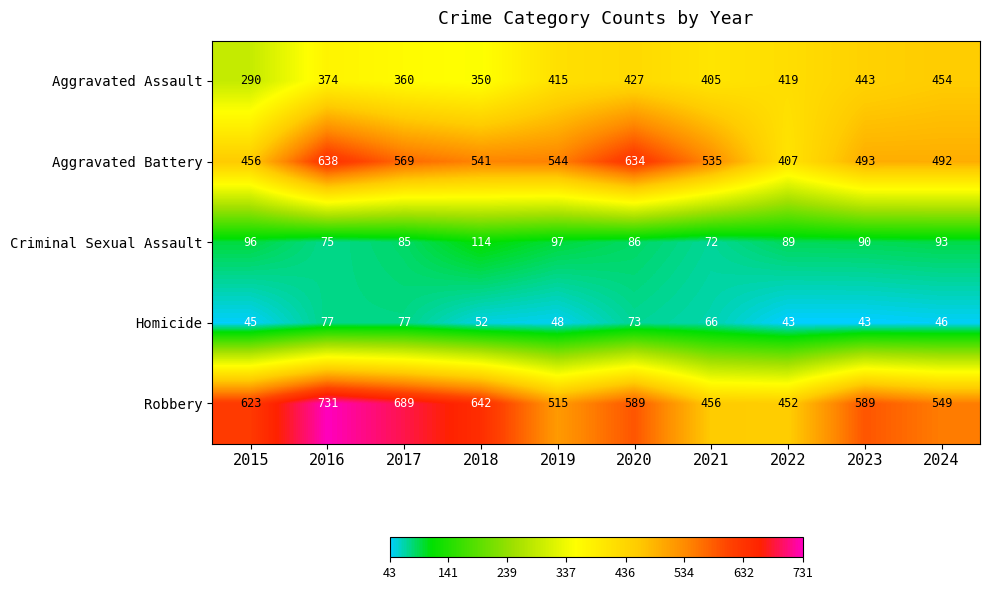

At which category does the chart reach its peak across all series?

2016